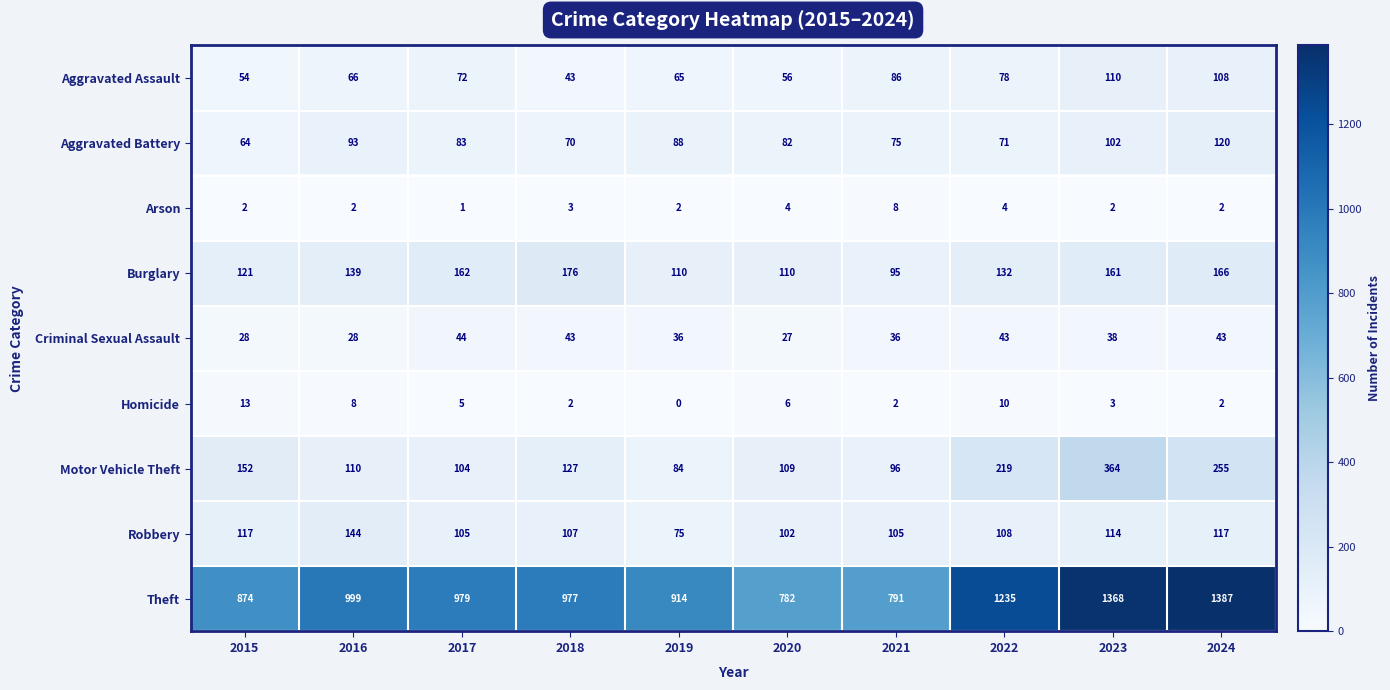

At which label is Theft closest to 1084?

2016